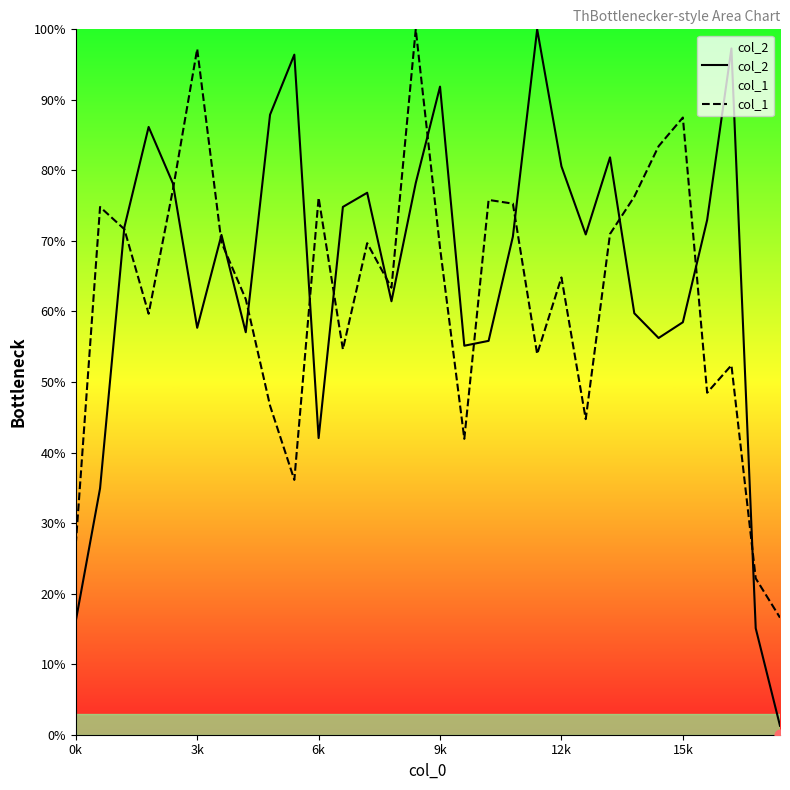

Which series has the widest spread of Y values?

col_2